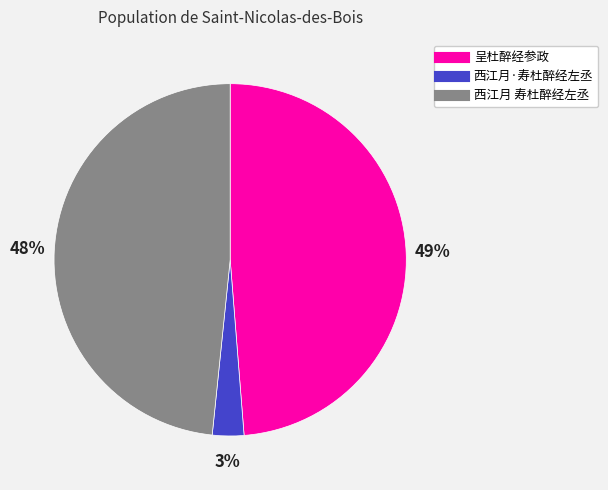

Does 西江月 寿杜醉经左丞 represent more than half of the total?

No